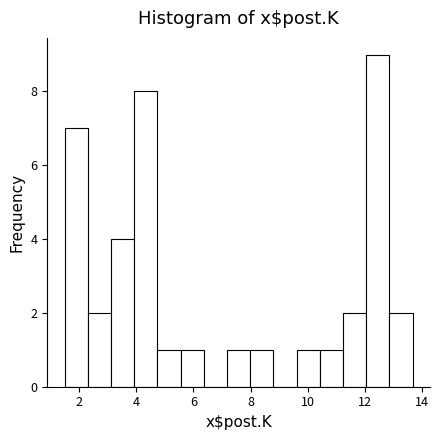

Which range on the x-axis has the tallest bar?

12.0 to 12.8